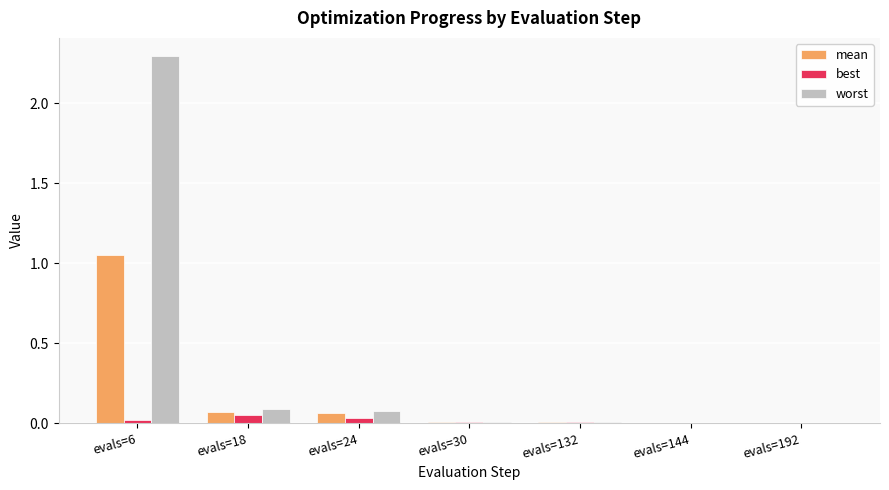

The worst series shows 0.1 at evals=18. True or false?

True